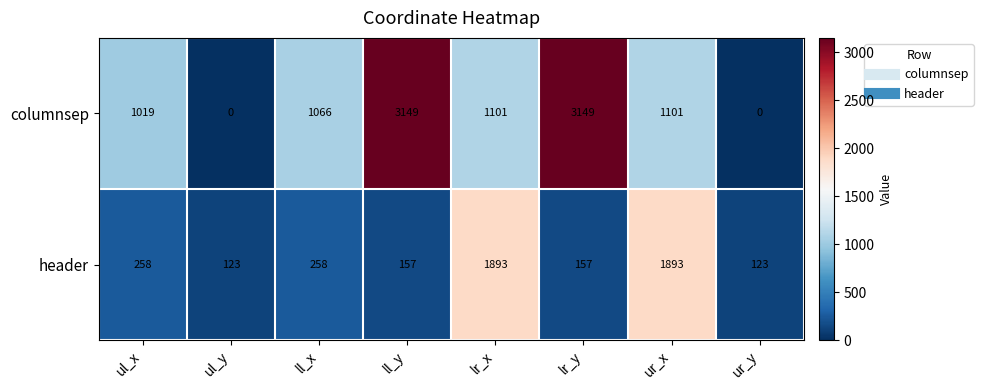

How many distinct data groups are displayed?

2